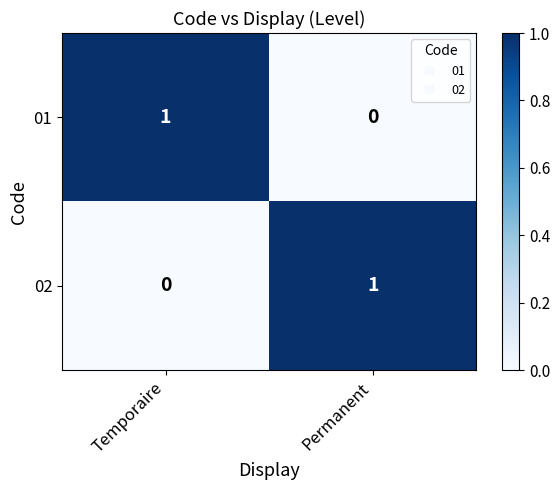

How many values in the 02 series are below 1?

1